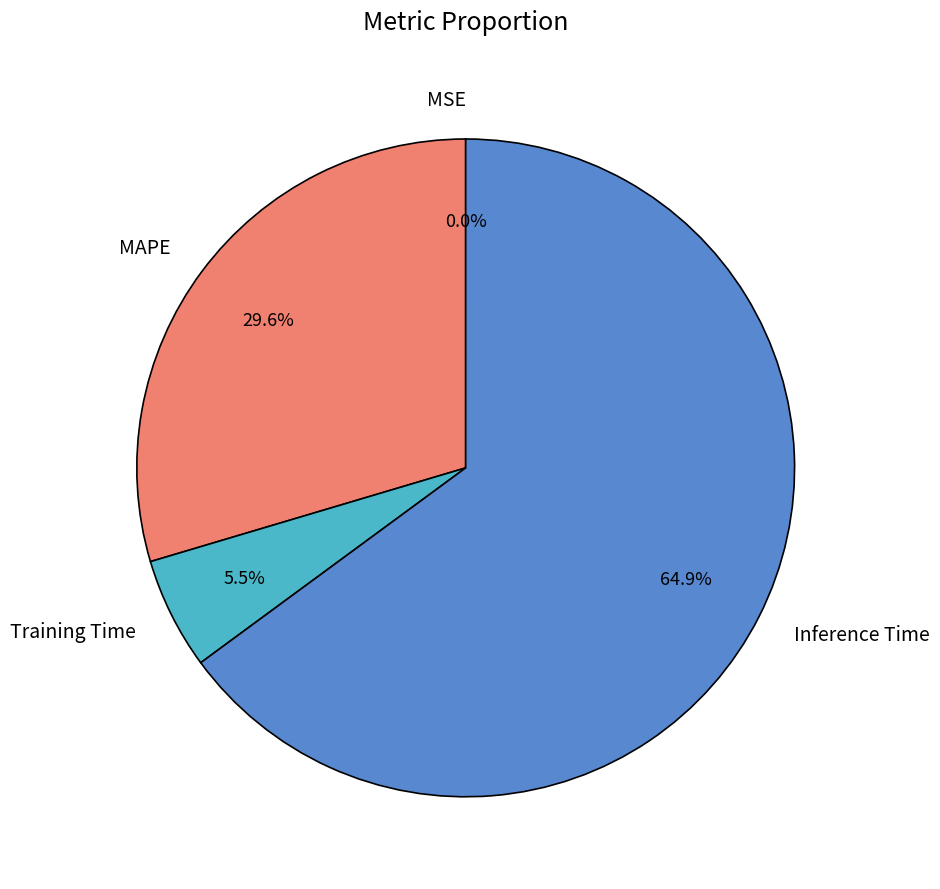

What percentage do MAPE and Inference Time together represent?

94.5%